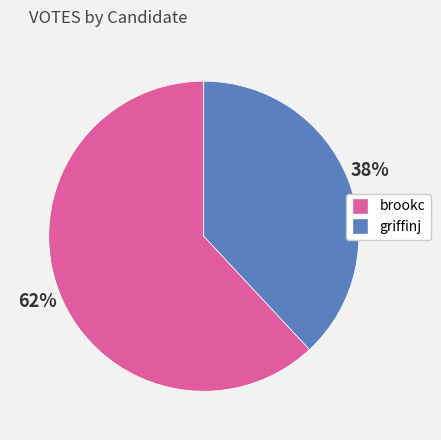

Which category has the smallest portion of the pie?

griffinj